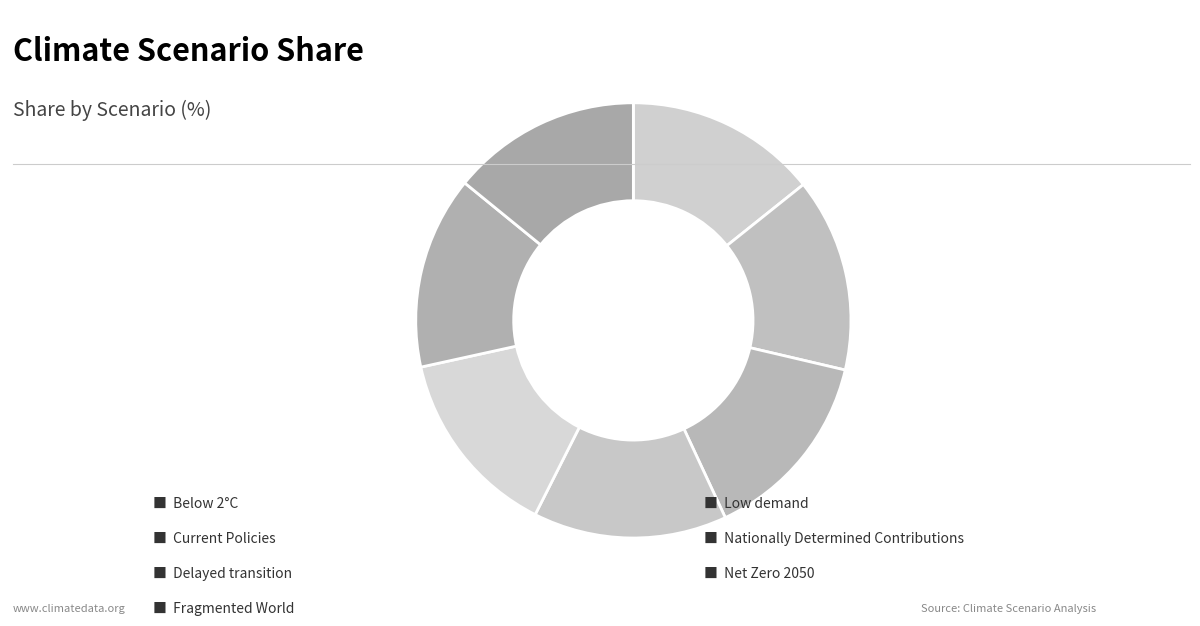

How many slices are in this pie chart?

7